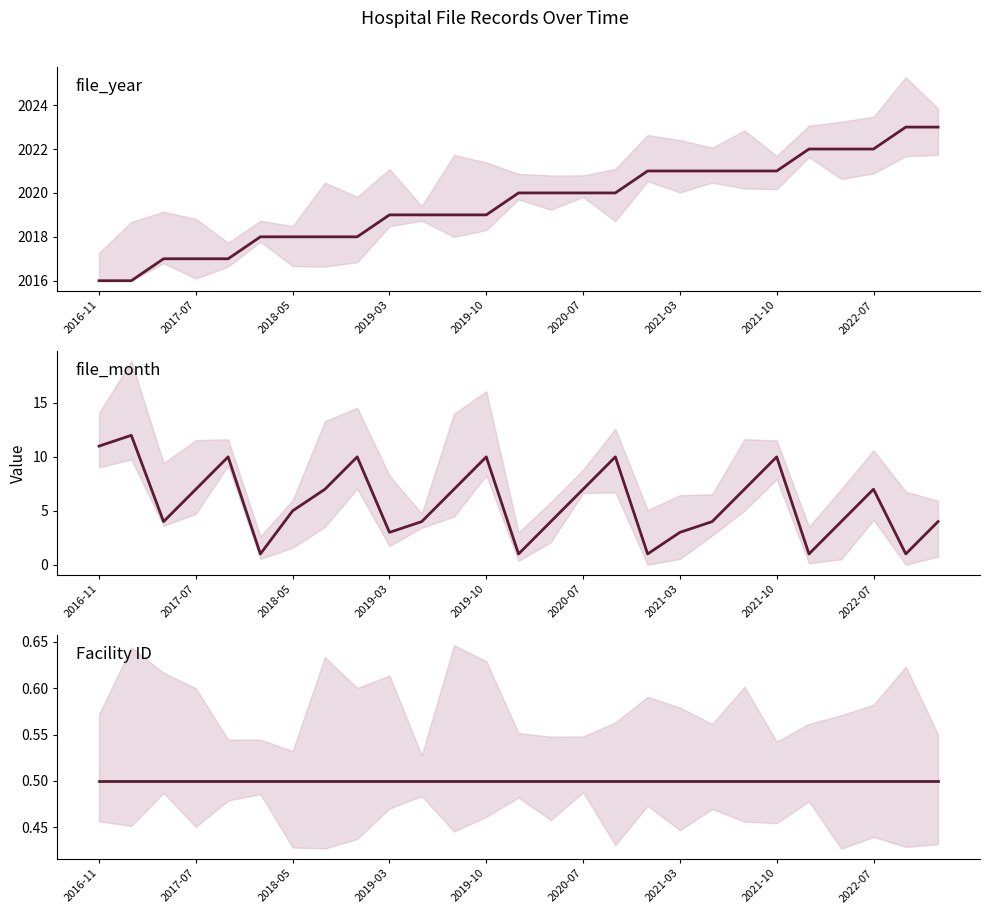

Reading left to right, transcribe all the data shown in this chart.

file_year: 2016.0	2016.0	2017.0	2017.0	2017.0	2018.0	2018.0	2018.0	2018.0	2019.0	2019.0	2019.0	2019.0	2020.0	2020.0	2020.0	2020.0	2021.0	2021.0	2021.0	2021.0	2021.0	2022.0	2022.0	2022.0	2023.0	2023.0
file_month: 11.0	12.0	4.0	7.0	10.0	1.0	5.0	7.0	10.0	3.0	4.0	7.0	10.0	1.0	4.0	7.0	10.0	1.0	3.0	4.0	7.0	10.0	1.0	4.0	7.0	1.0	4.0
Facility ID: 0.5	0.5	0.5	0.5	0.5	0.5	0.5	0.5	0.5	0.5	0.5	0.5	0.5	0.5	0.5	0.5	0.5	0.5	0.5	0.5	0.5	0.5	0.5	0.5	0.5	0.5	0.5